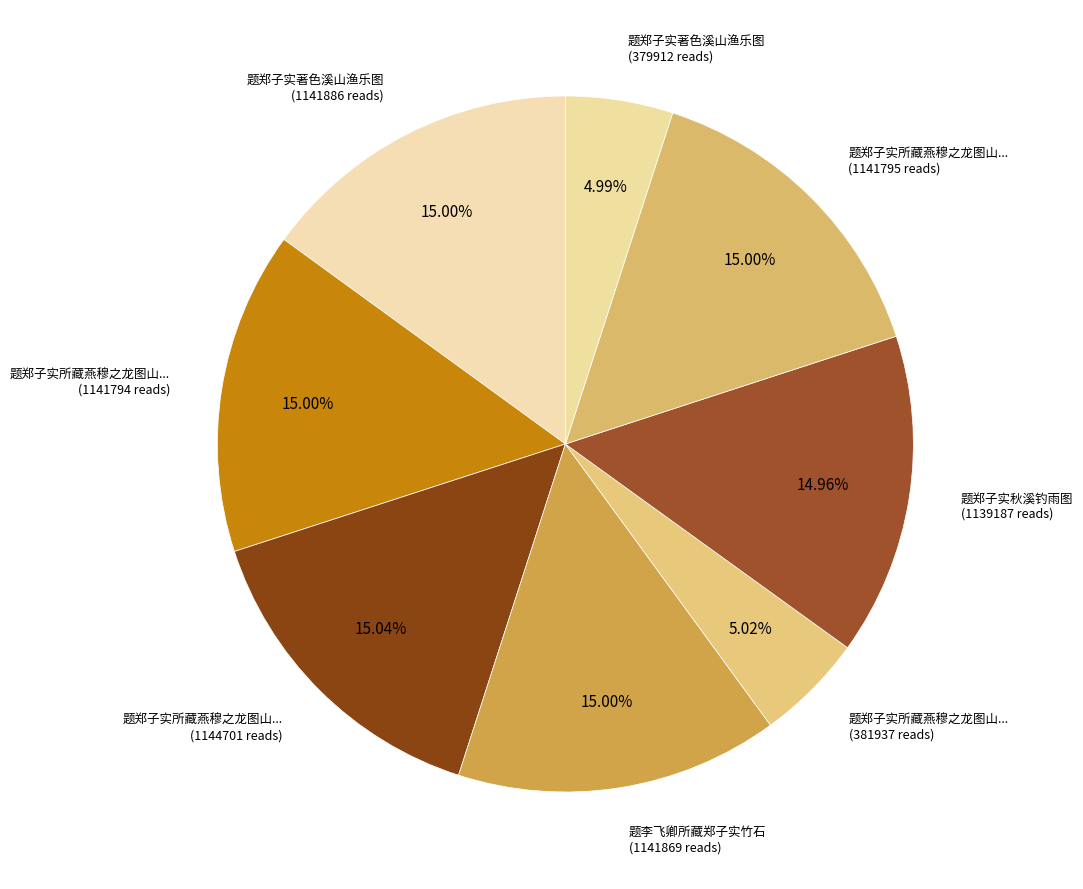

How many segments does this pie chart have?

8